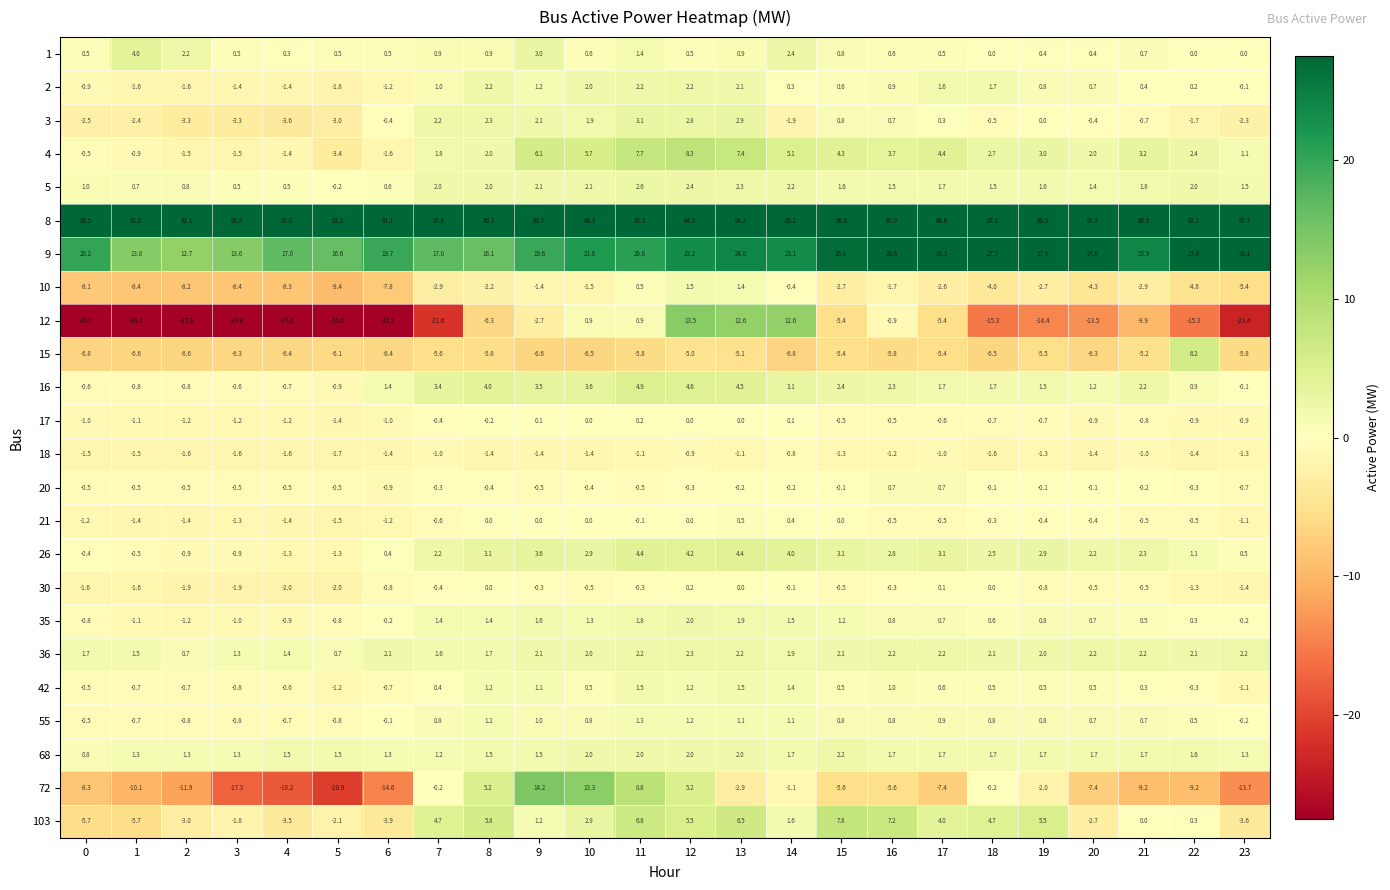

What is the smallest value displayed?

-55.8